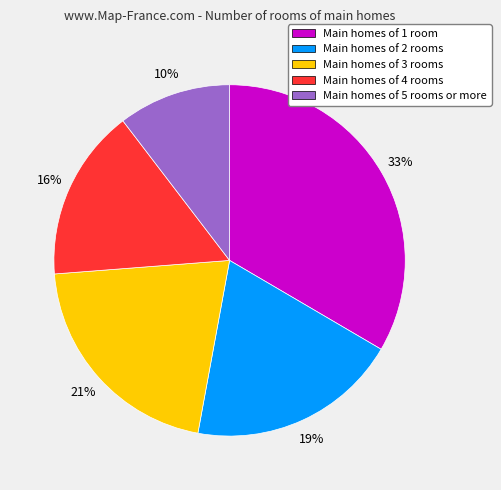

To the nearest percent, what portion does Main homes of 1 room represent?

33%